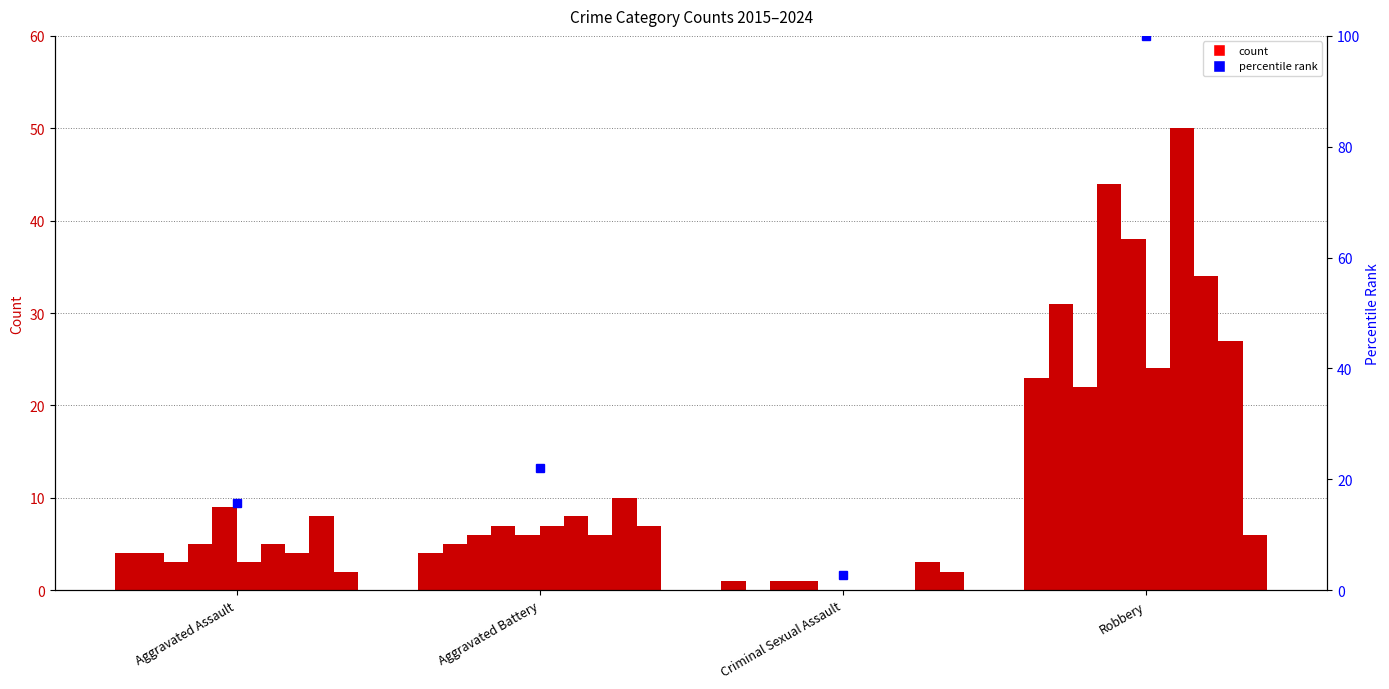

Count the number of categories in the chart.

4